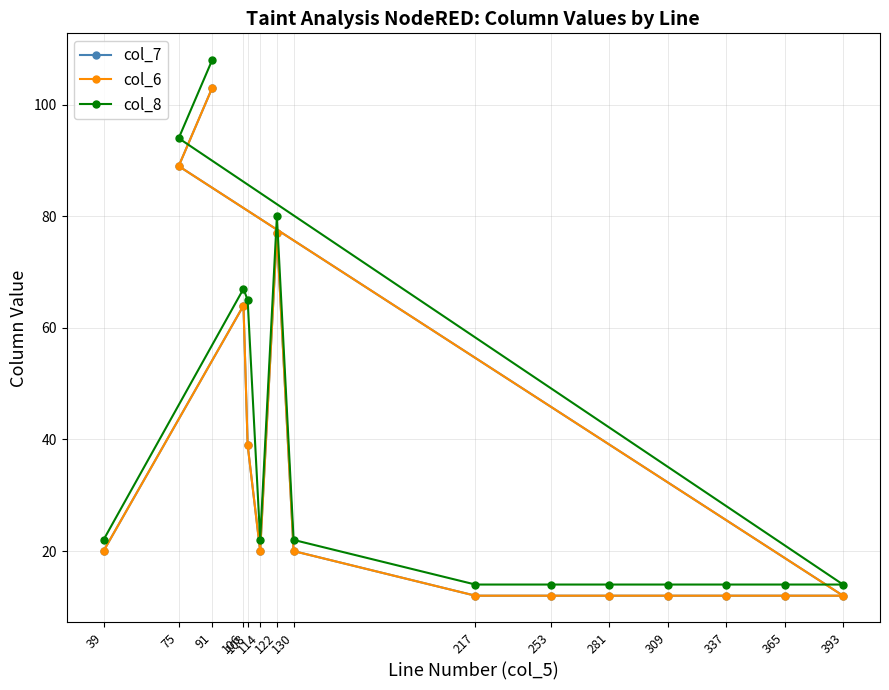

Where does the col_8 series first go above 22?

106